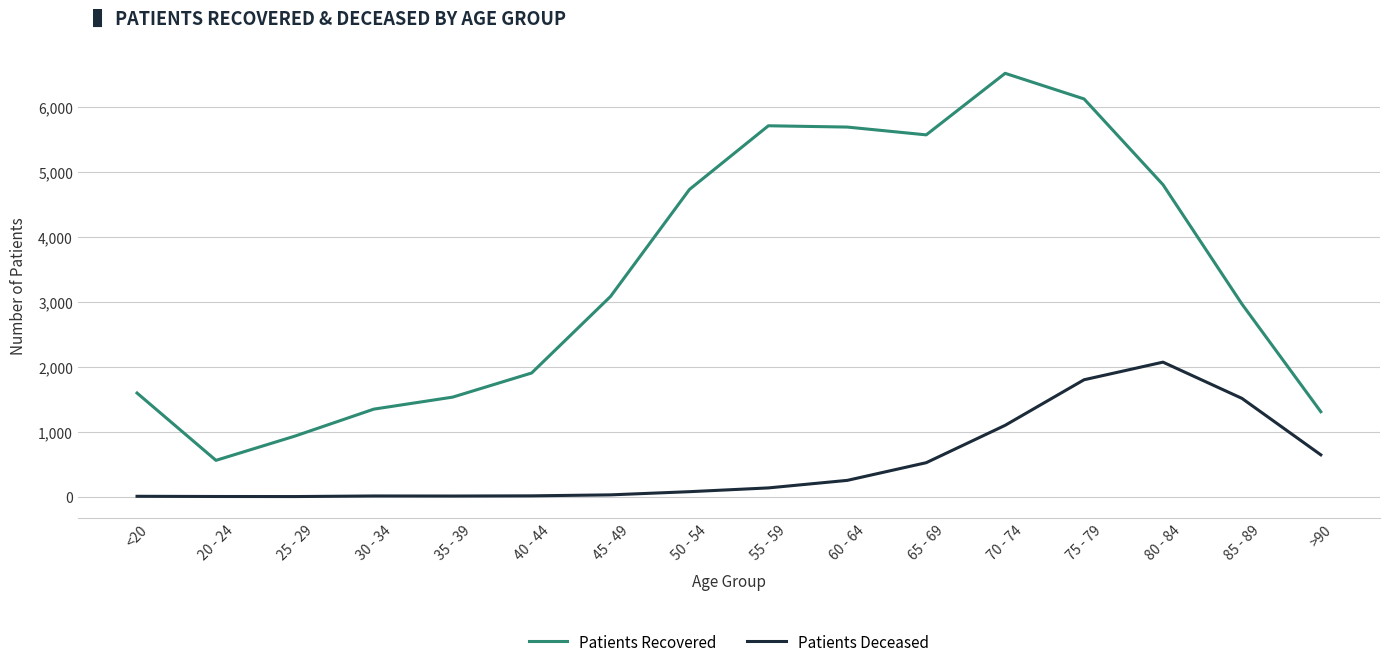

What is the maximum value shown in the chart?

6514